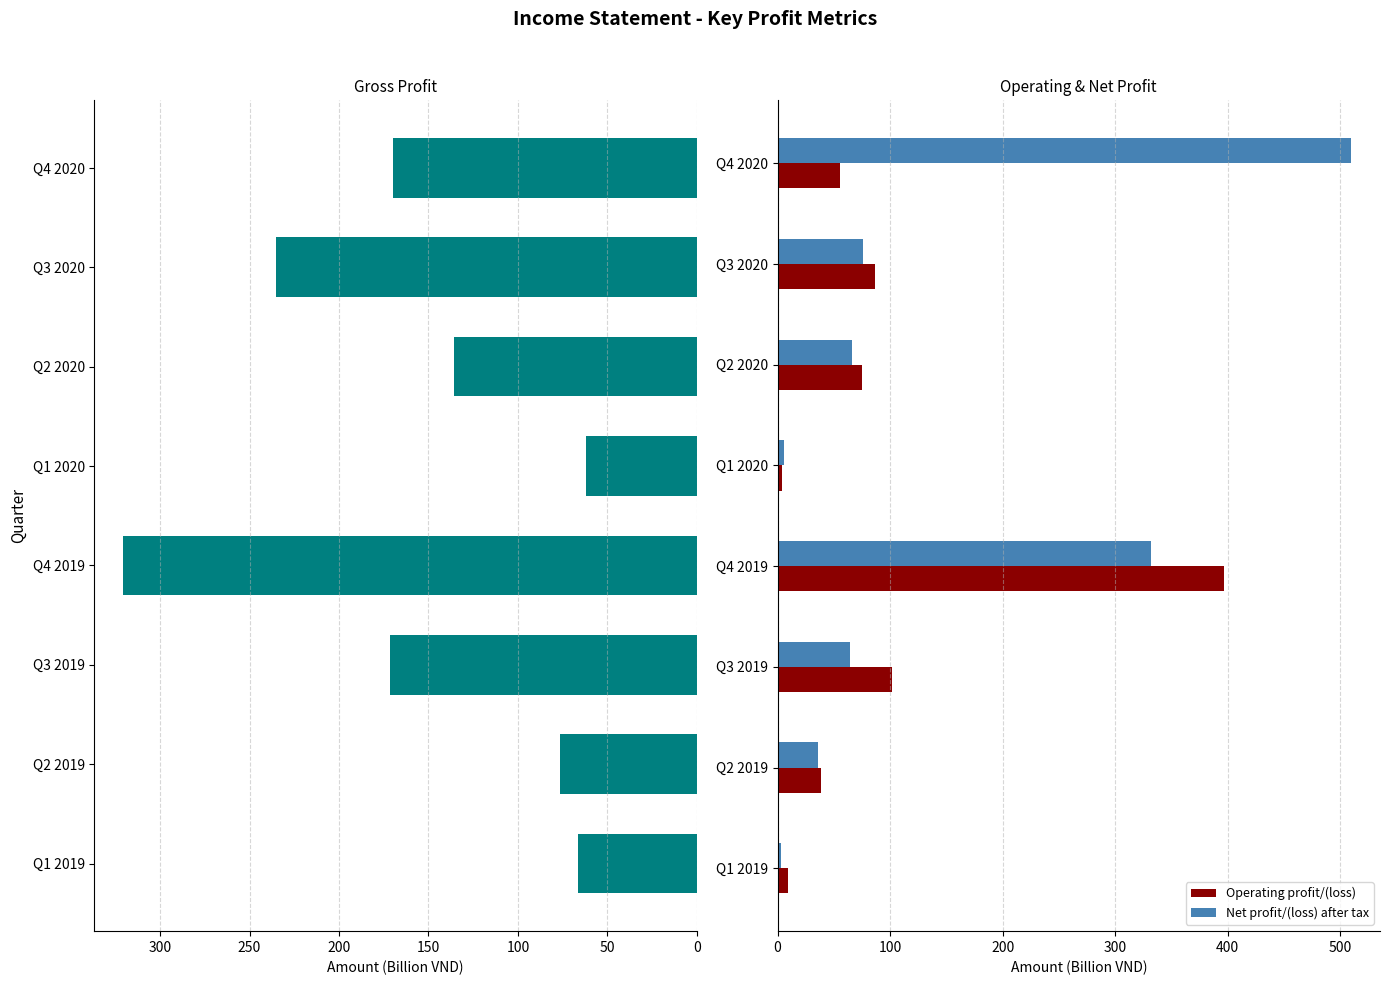

At which label does Net profit/(loss) after tax reach its peak?

Q4 2020